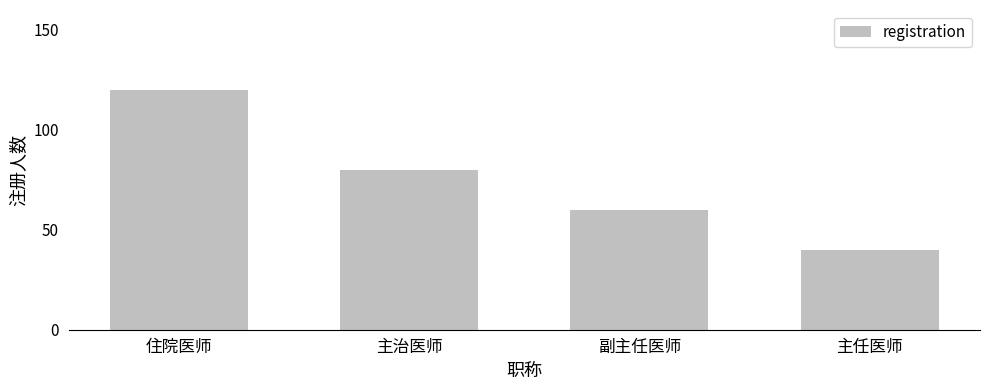

Reading left to right, what are all the values shown in this chart?

住院医师=120	主治医师=80	副主任医师=60	主任医师=40